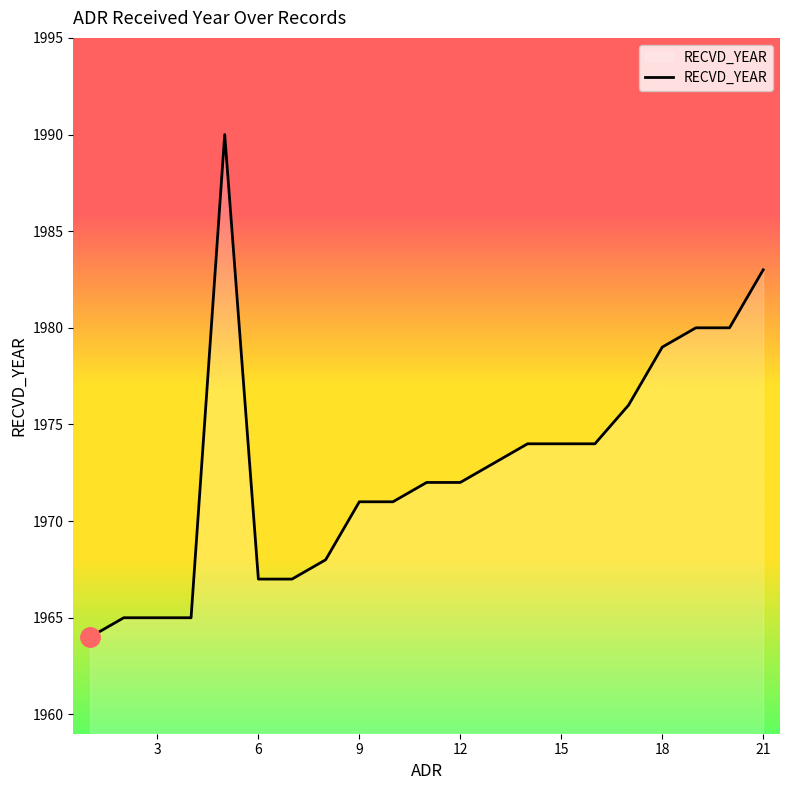

What is the smallest value displayed?

1964